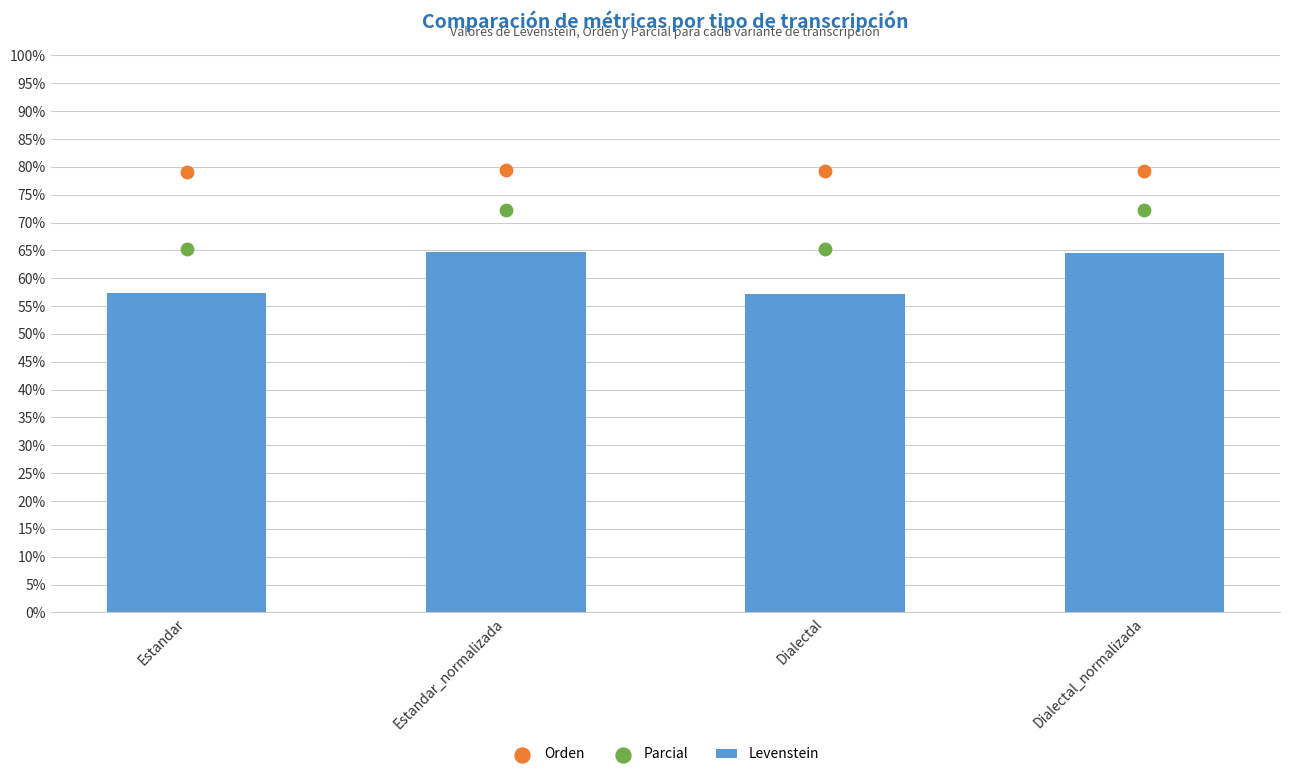

Which series reaches the minimum Y coordinate?

Levenstein